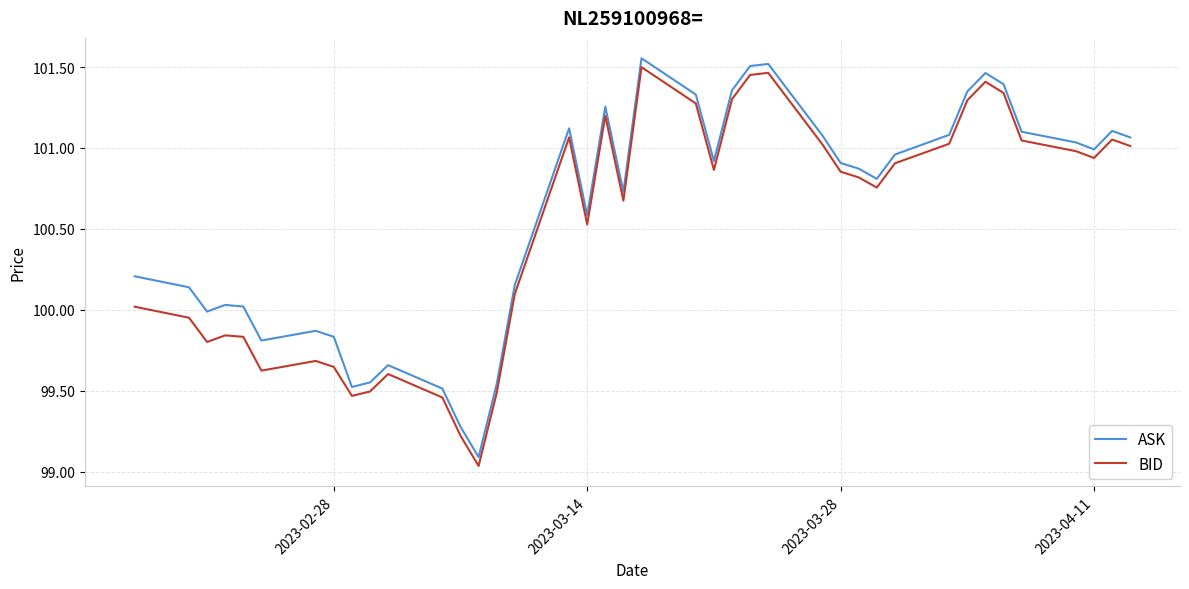

What is the difference between the maximum and minimum values in the ASK series?

2.5